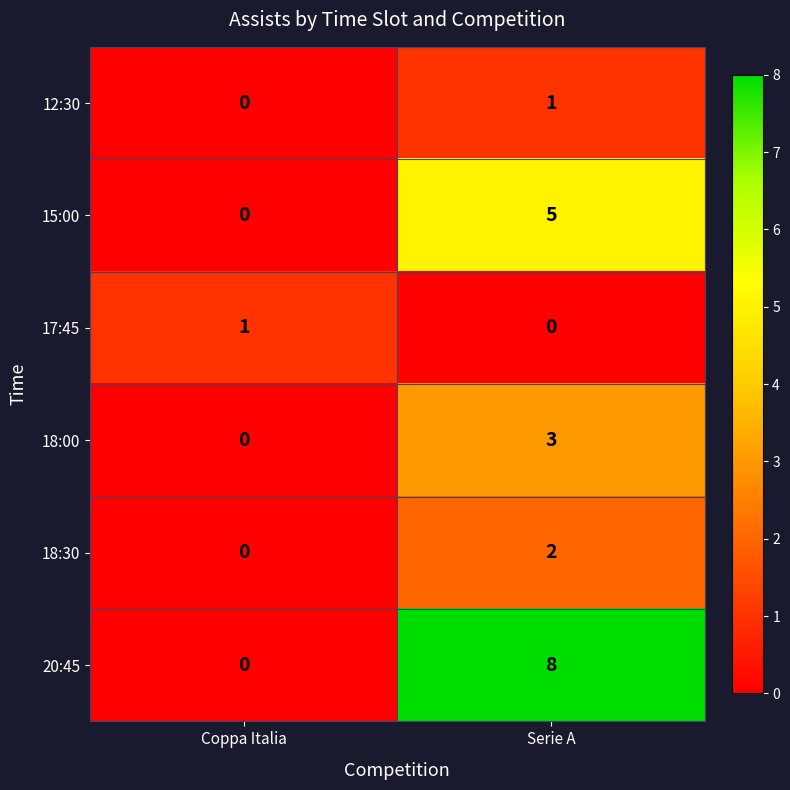

The value of 20:45 at Serie A is 8. True or false?

True